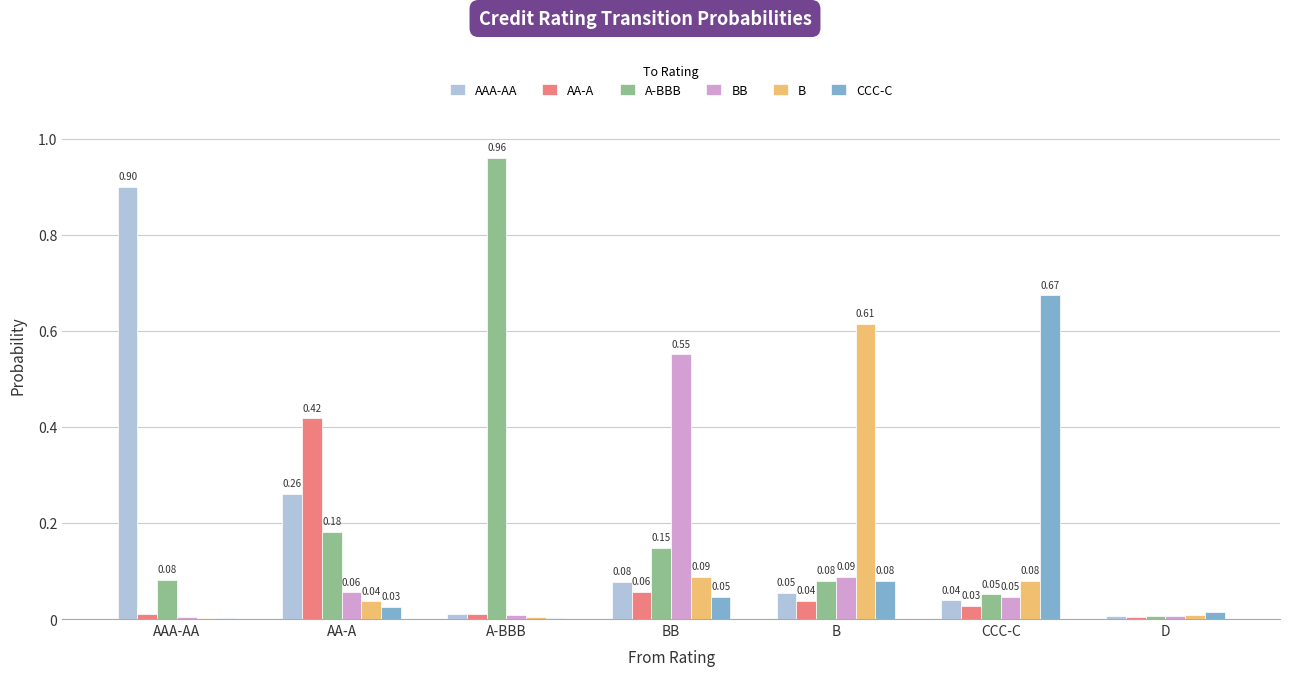

Are the bars horizontal?

No